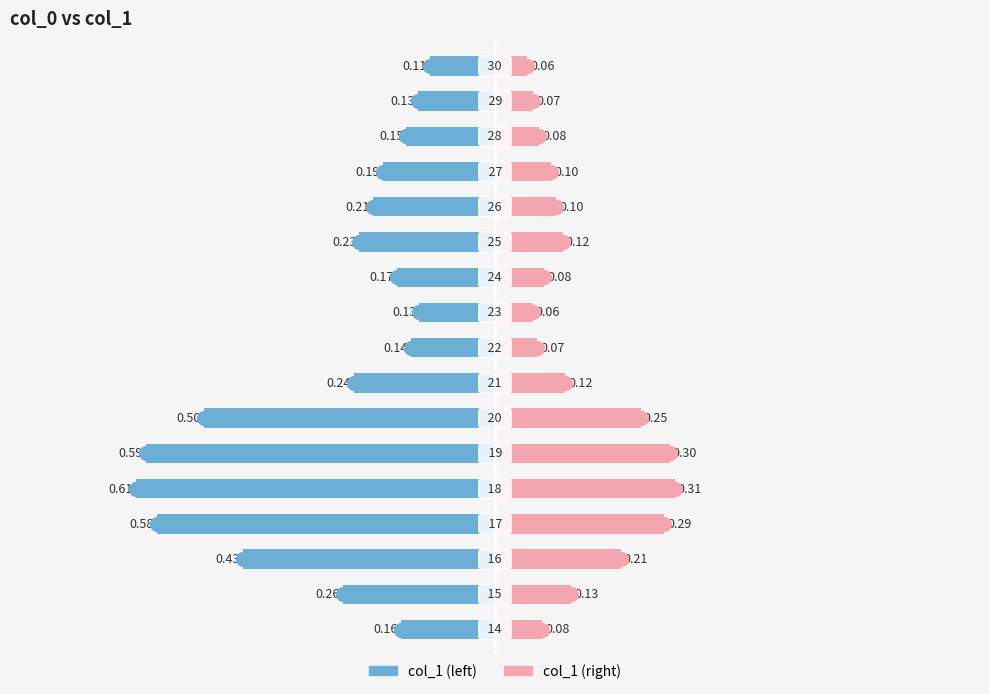

What are all the series names shown in the legend?

col_1 (left), col_1 (right)